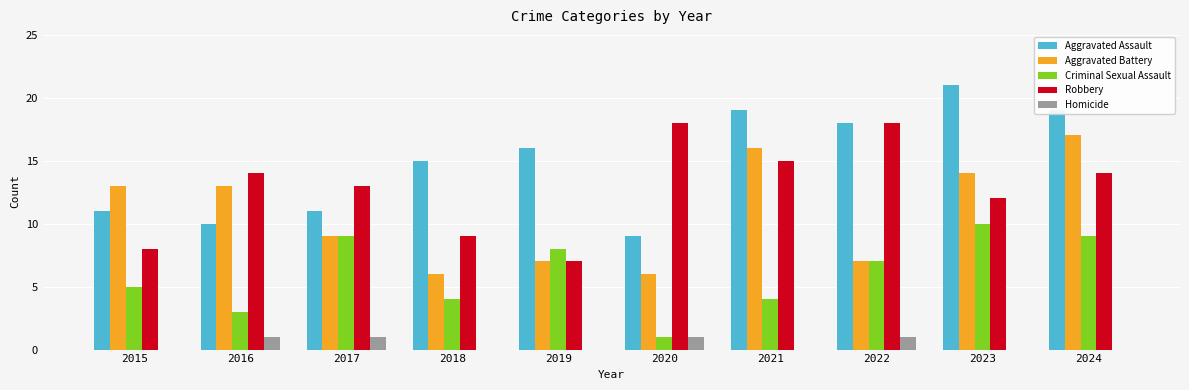

How many distinct data groups are displayed?

5